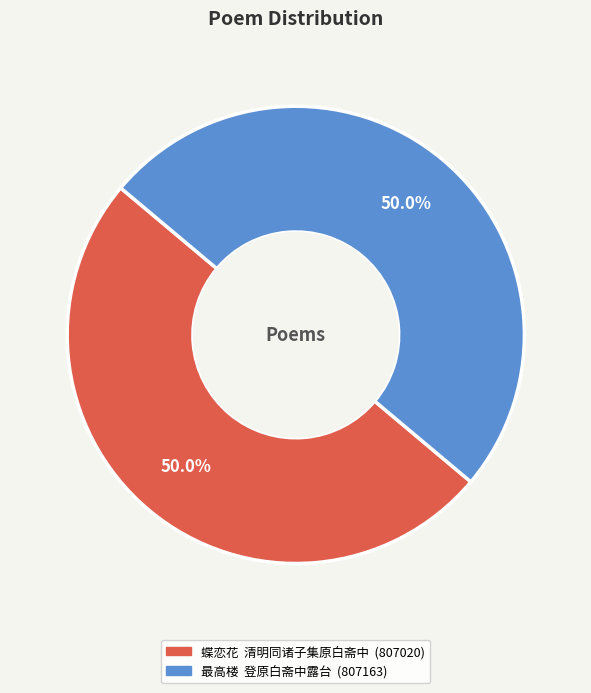

Approximately how many times larger is the value at 最高楼 登原白斋中露台 compared to 蝶恋花 清明同诸子集原白斋中?

1.0